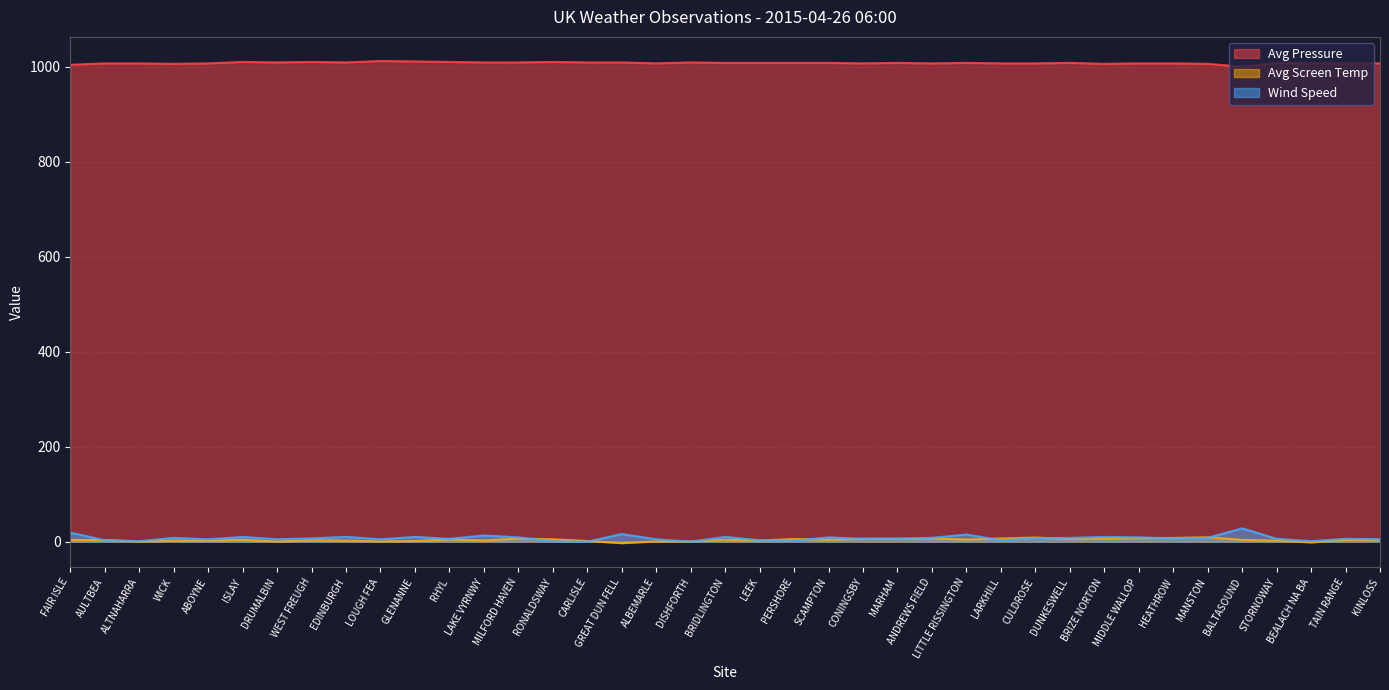

What is the difference between the second highest and minimum values in the Wind Speed series?

19.0